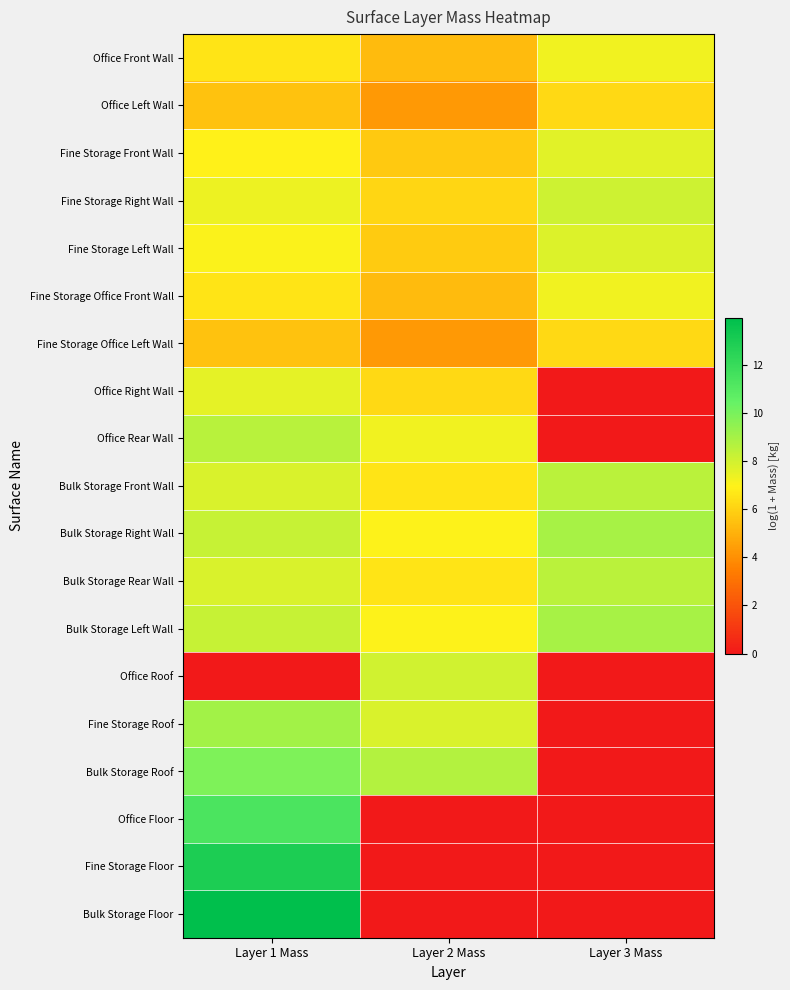

List the series in order of their peak value, highest first.

Bulk Storage Floor, Fine Storage Floor, Office Floor, Bulk Storage Roof, Fine Storage Roof, Bulk Storage Right Wall, Bulk Storage Left Wall, Office Rear Wall, Bulk Storage Front Wall, Bulk Storage Rear Wall, Fine Storage Right Wall, Office Roof, Fine Storage Left Wall, Fine Storage Front Wall, Office Right Wall, Fine Storage Office Front Wall, Office Front Wall, Fine Storage Office Left Wall, Office Left Wall